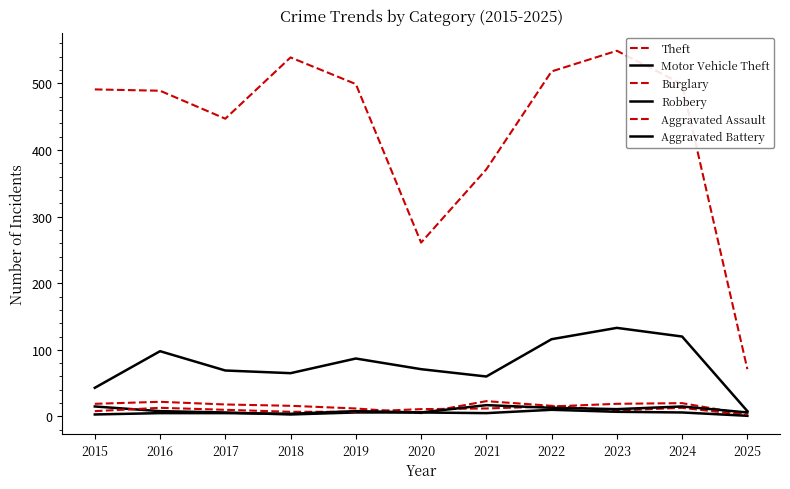

The Robbery series shows 3 at 2018. True or false?

True